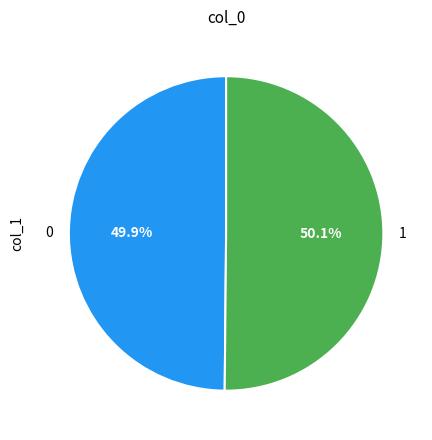

Is it true that 1 is 56% of the pie?

False